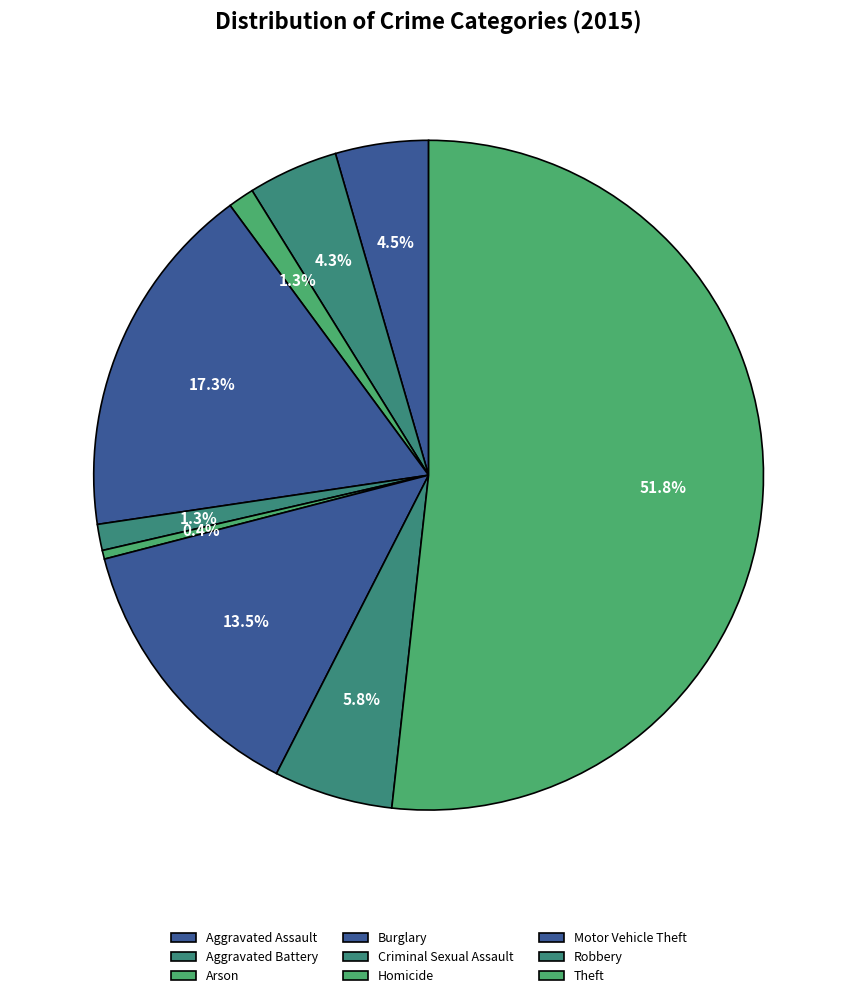

Count the number of slices in the pie.

9